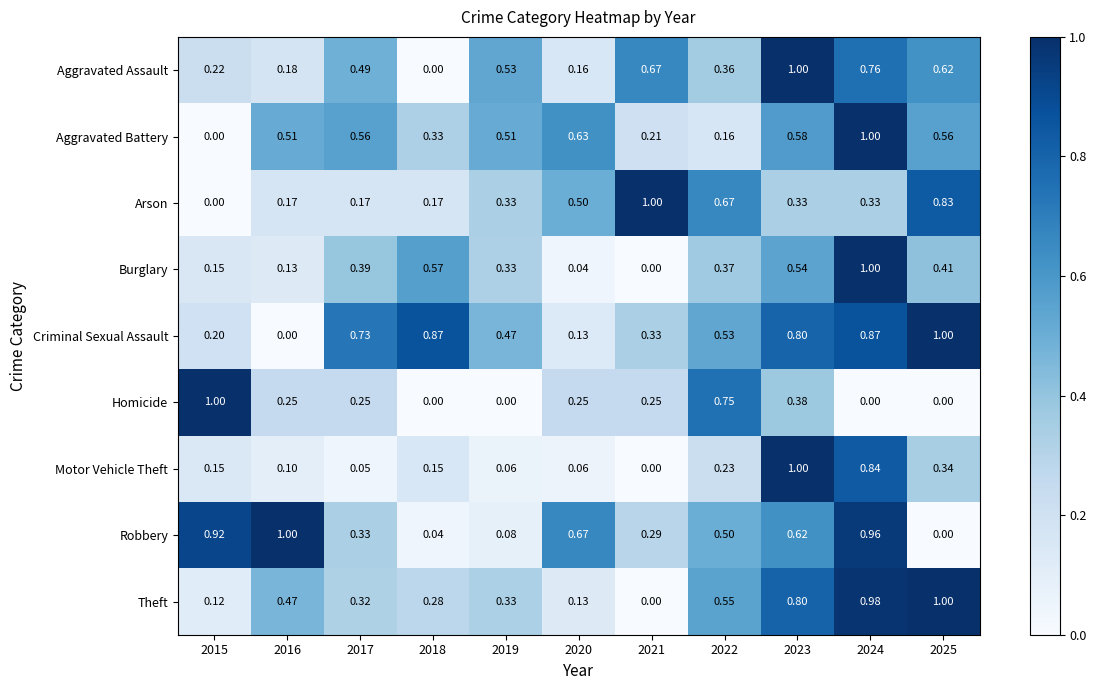

Between 2018 and 2022, which series saw the biggest shift?

Homicide